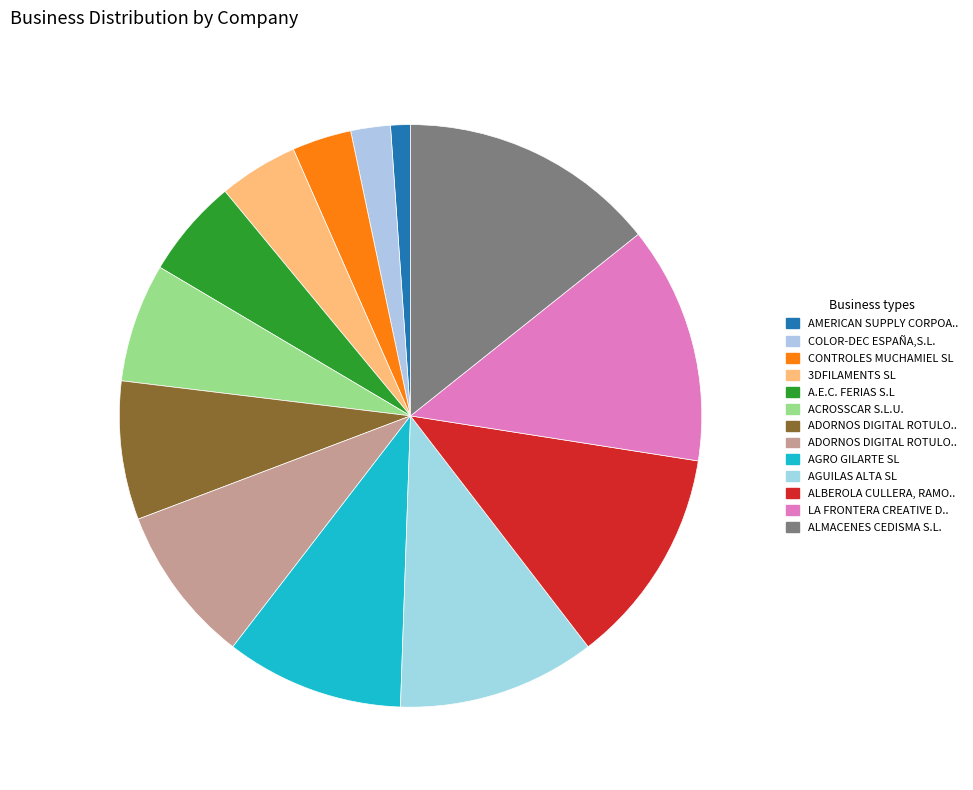

How many slices are in this pie chart?

13